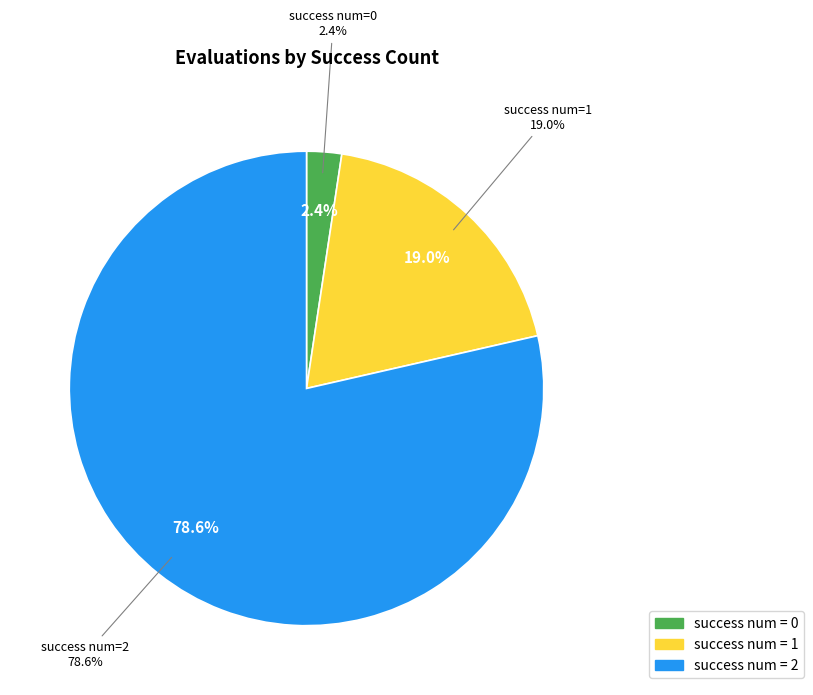

Is it true that 2 is 99% of the pie?

False